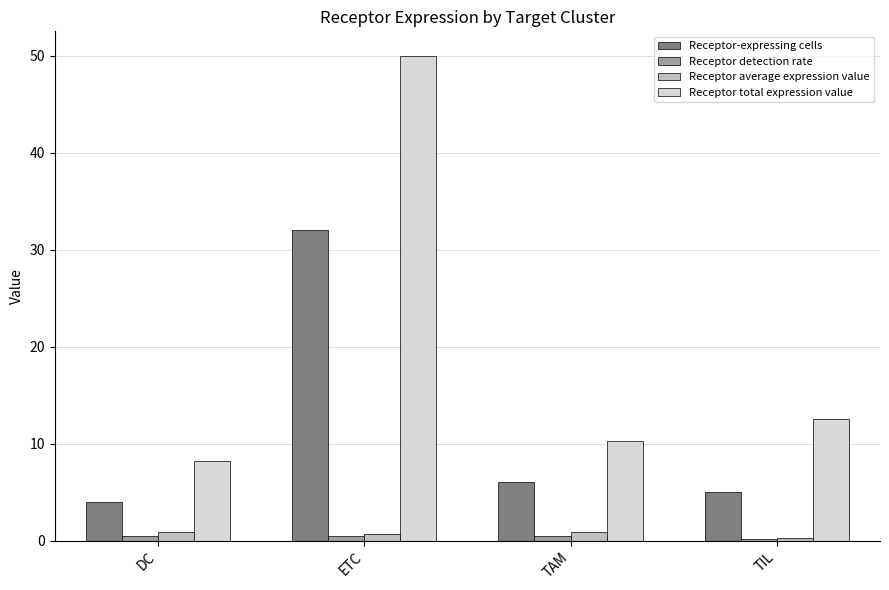

Are the bars grouped side by side (vs. stacked)?

Yes